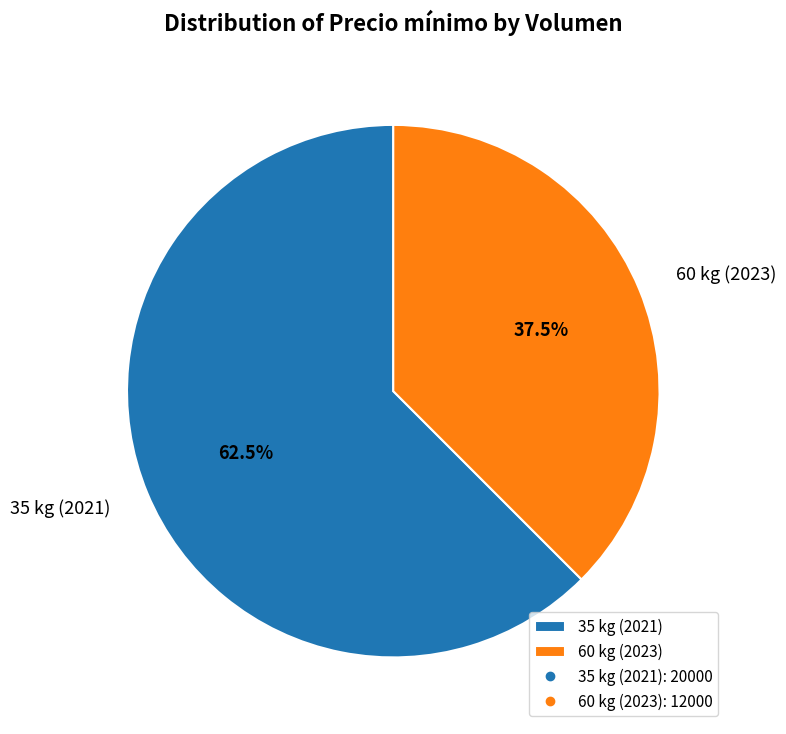

Which slice represents more than half of the pie?

35 kg (2021)